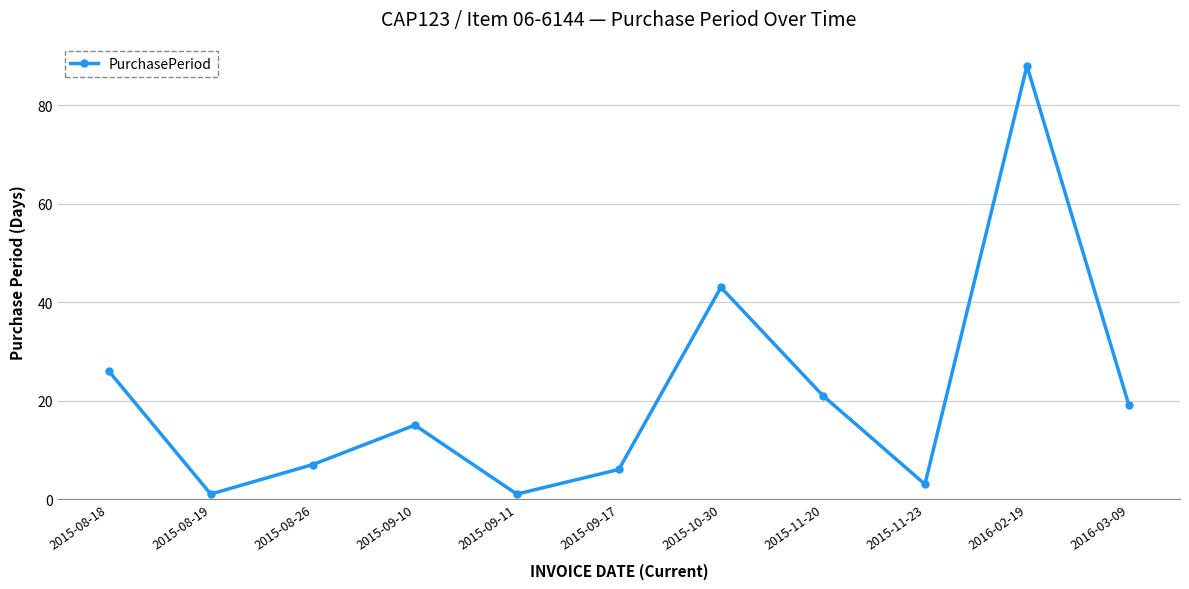

What is the value of the 6th point from the left?

6